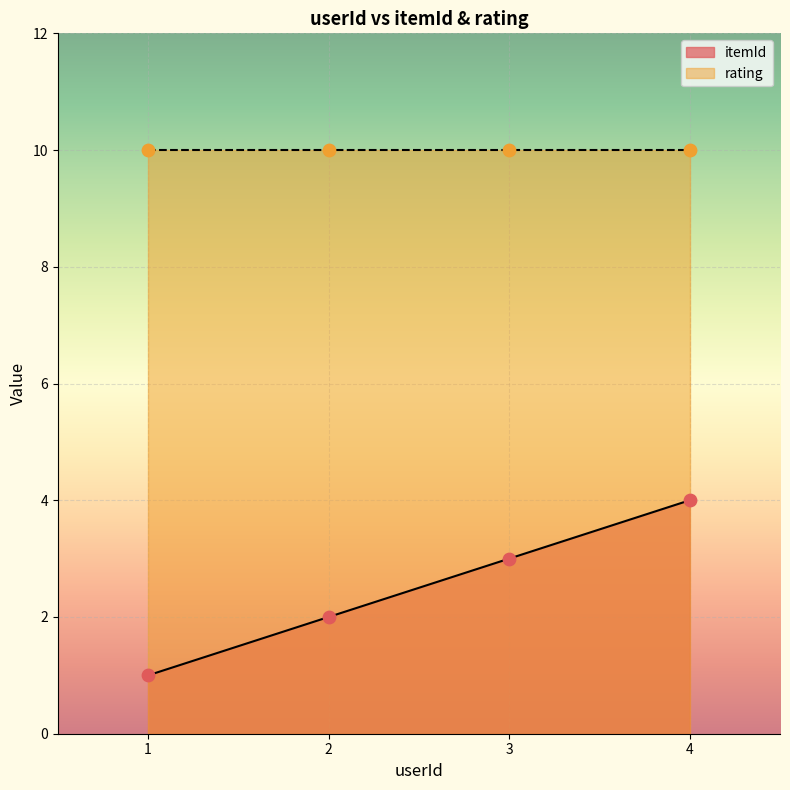

Which has a higher value, 2 or 4?

4